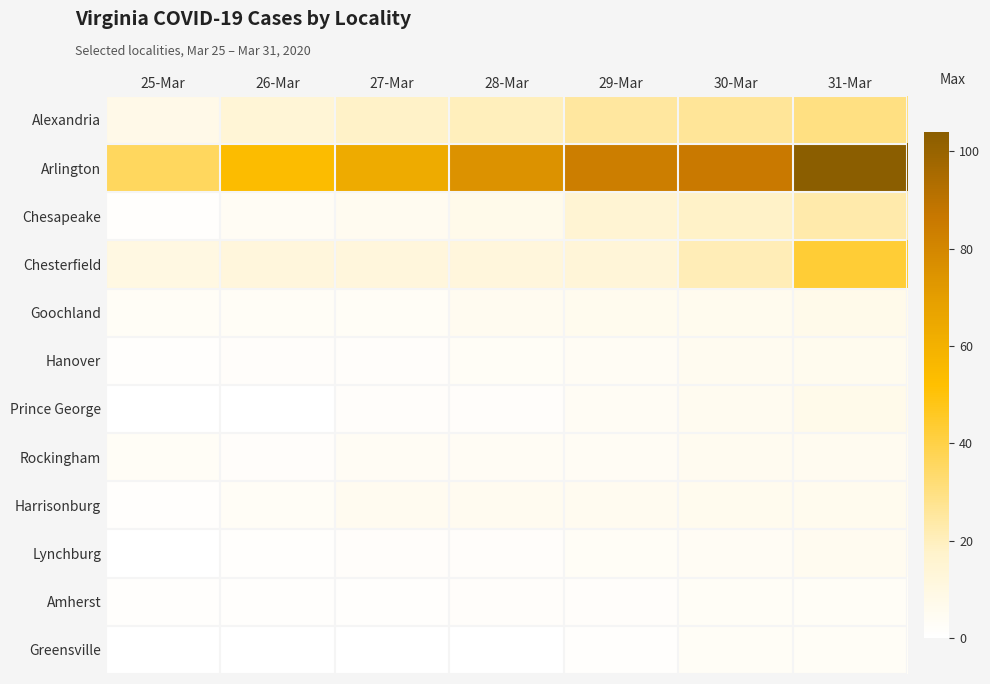

Which label corresponds to the smallest value in the chart?

25-Mar